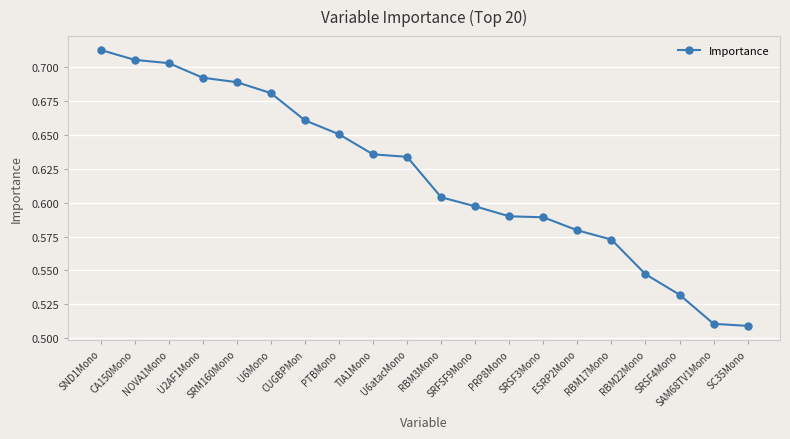

Count the values in the range 0 to 1.

20